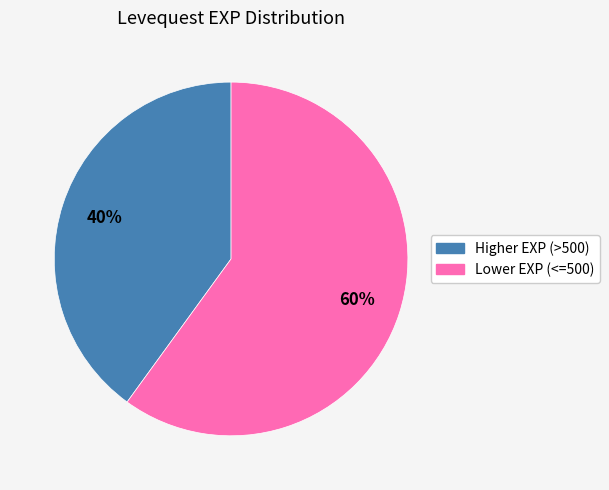

To the nearest percent, what is the difference between the largest and smallest slice percentages?

20%